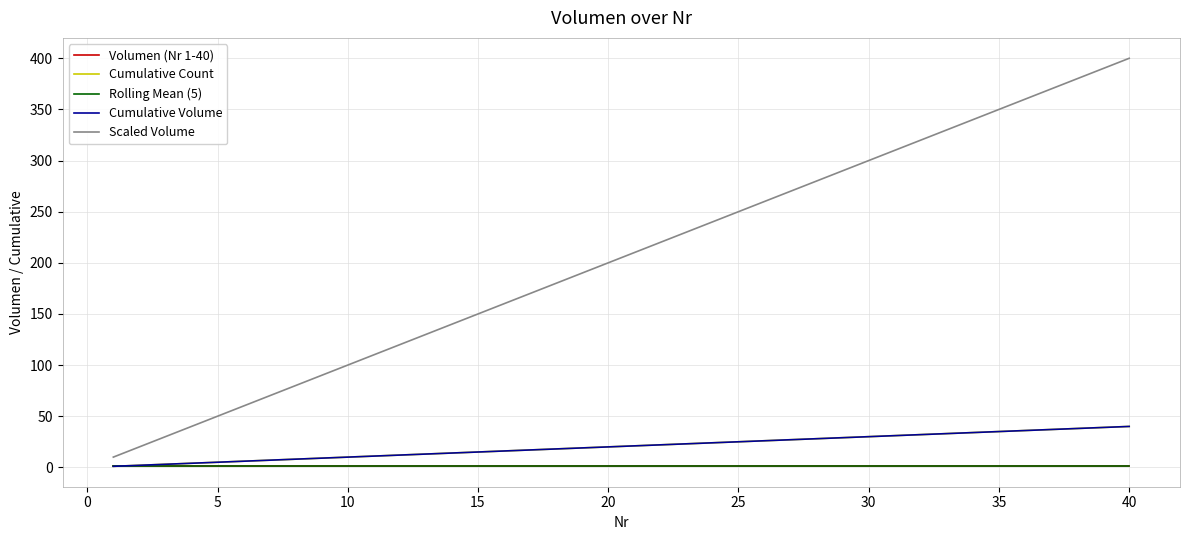

Is this an area chart (filled region under the line)?

No